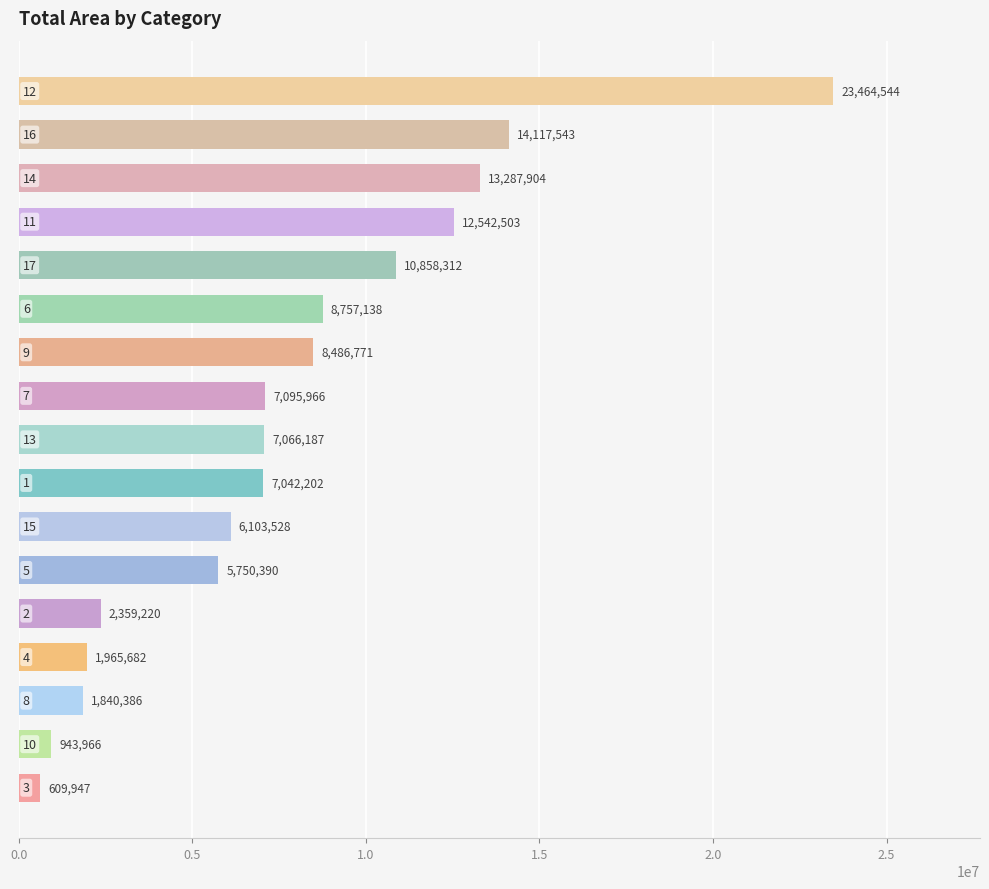

What is the value of the 14th bar from the top?

1965682